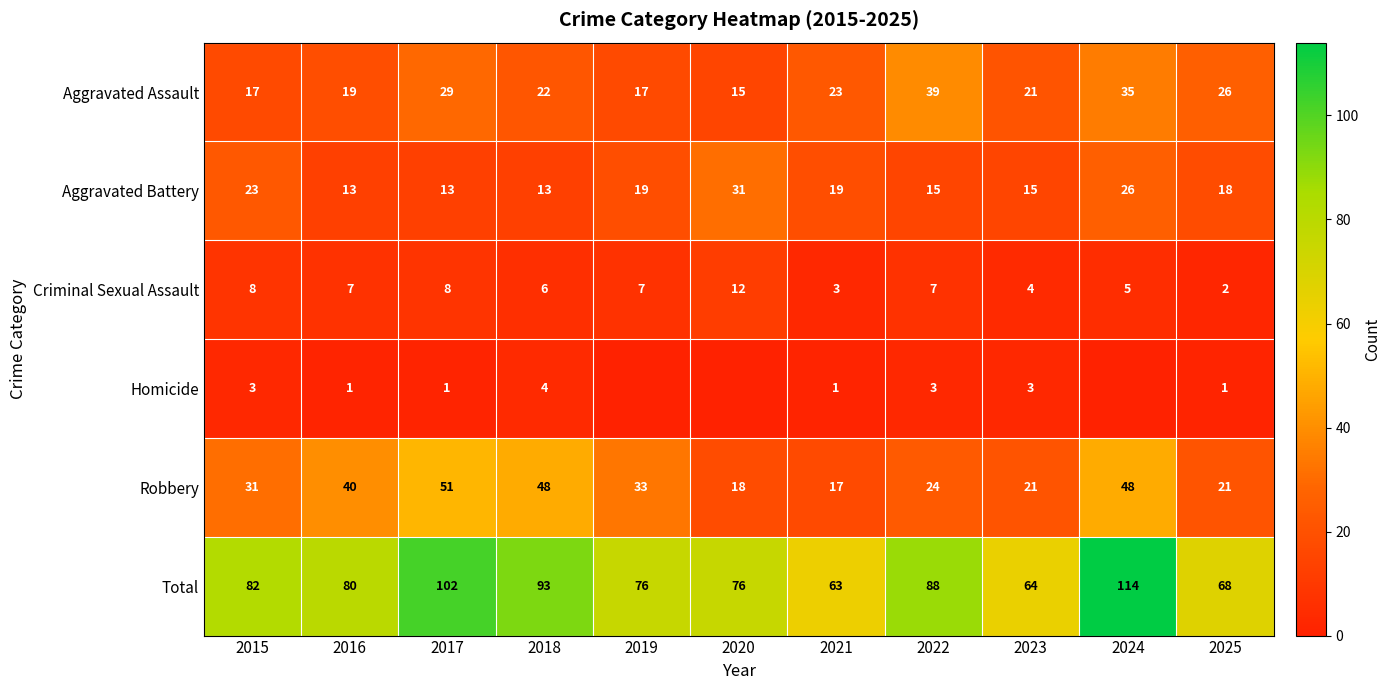

At which category is the sum across all series the highest?

2024